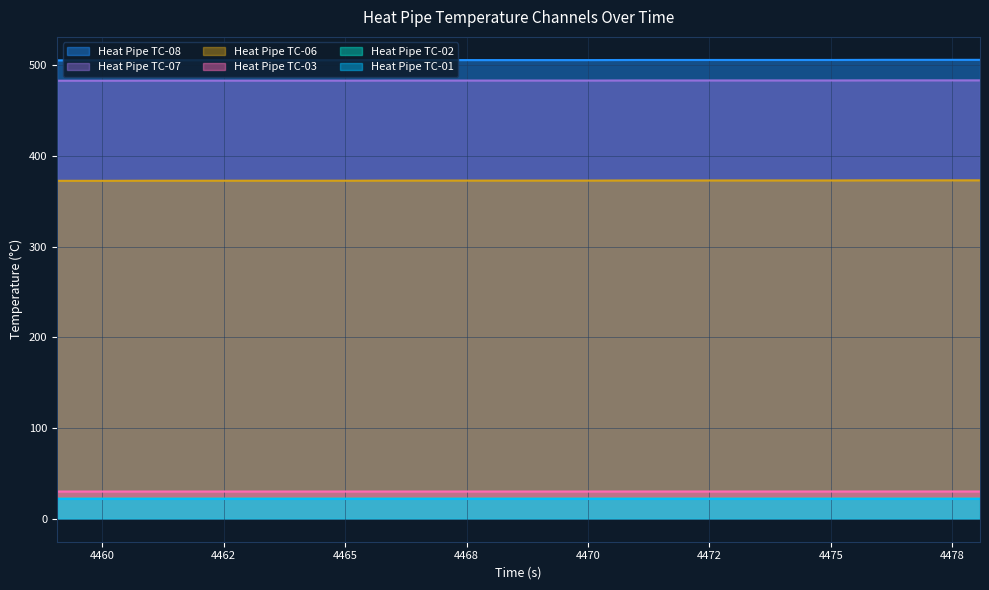

At 4473.07, list the series in order from largest to smallest.

Heat Pipe TC-08, Heat Pipe TC-07, Heat Pipe TC-06, Heat Pipe TC-03, Heat Pipe TC-02, Heat Pipe TC-01